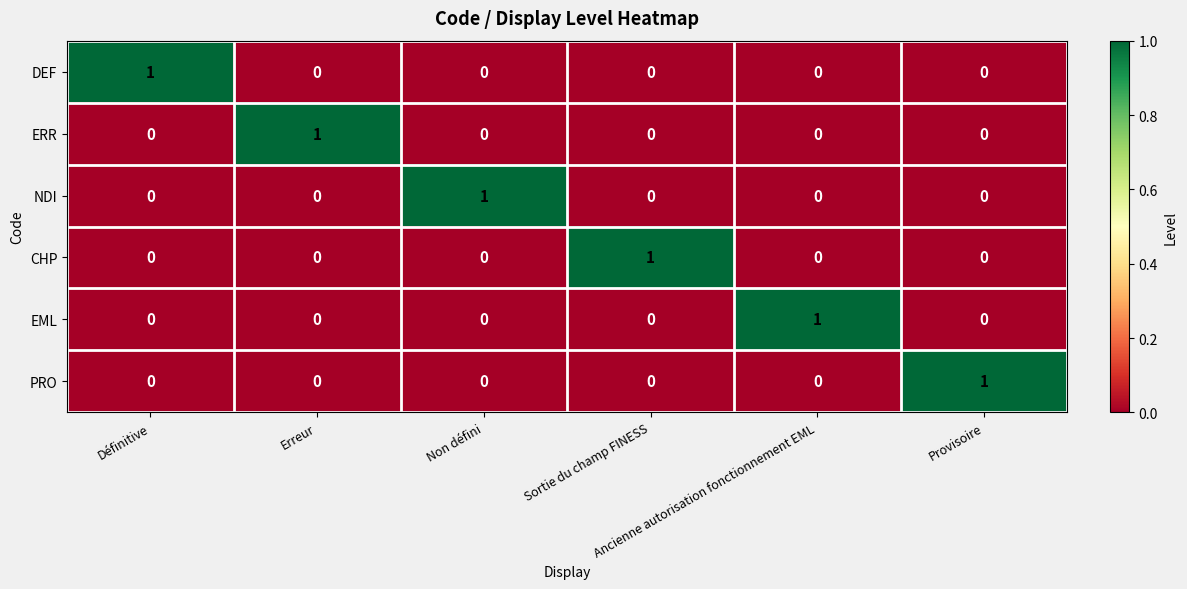

At how many categories does at least one series exceed 0?

6